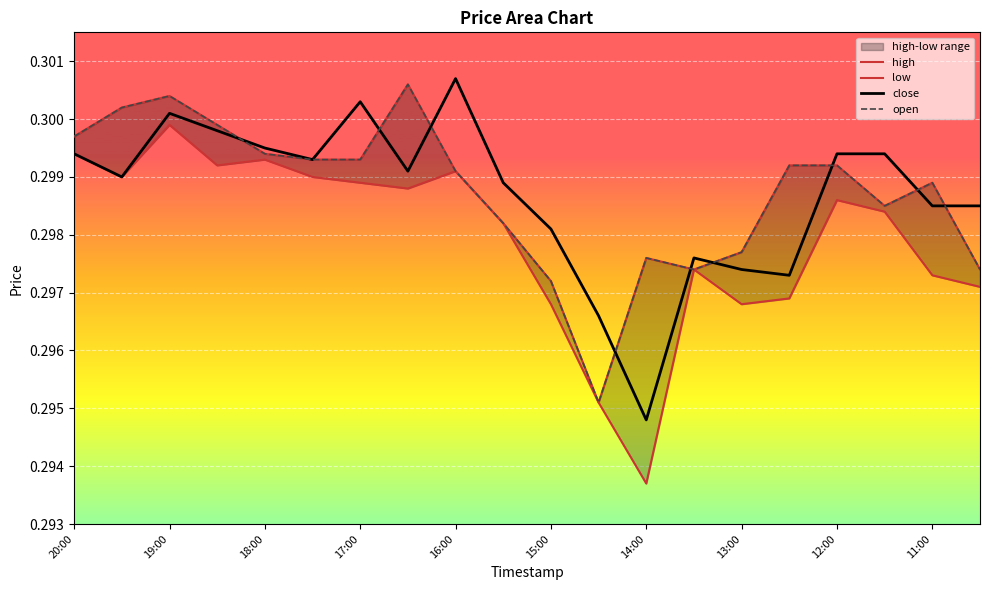

True or false: close has a value of 0.1 at 17:00.

False